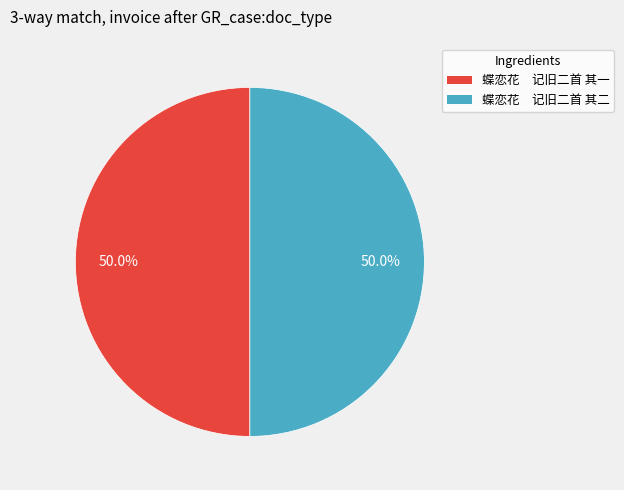

Combined, what portion of the pie is 蝶恋花 记旧二首 其二 and 蝶恋花 记旧二首 其一?

100.0%